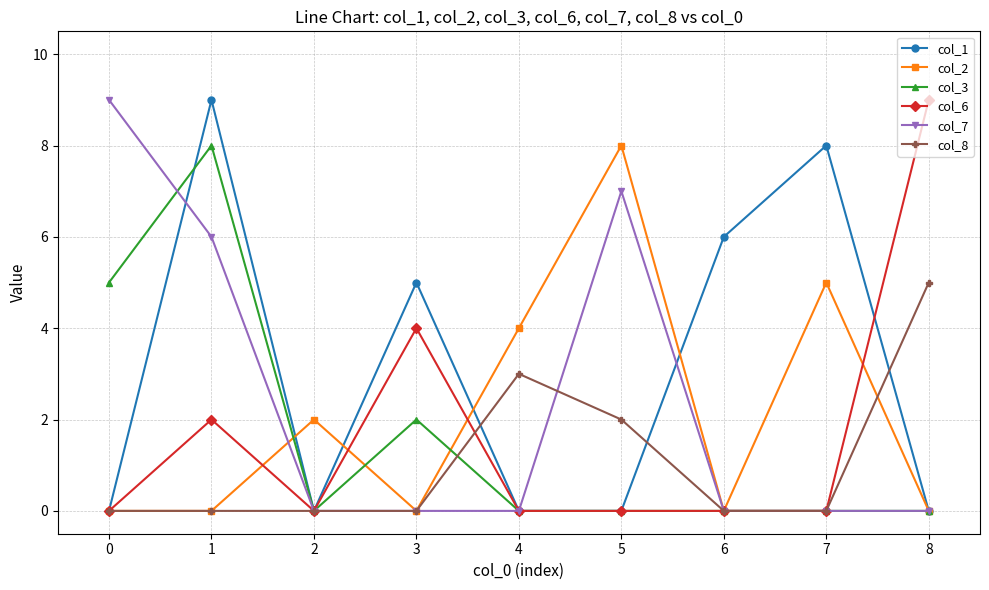

Reading right to left, transcribe all the data shown in this chart.

col_1: 8=0	7=8	6=6	5=0	4=0	3=5	2=0	1=9	0=0
col_2: 8=0	7=5	6=0	5=8	4=4	3=0	2=2	1=0	0=0
col_3: 8=0	7=0	6=0	5=0	4=0	3=2	2=0	1=8	0=5
col_6: 8=9	7=0	6=0	5=0	4=0	3=4	2=0	1=2	0=0
col_7: 8=0	7=0	6=0	5=7	4=0	3=0	2=0	1=6	0=9
col_8: 8=5	7=0	6=0	5=2	4=3	3=0	2=0	1=0	0=0